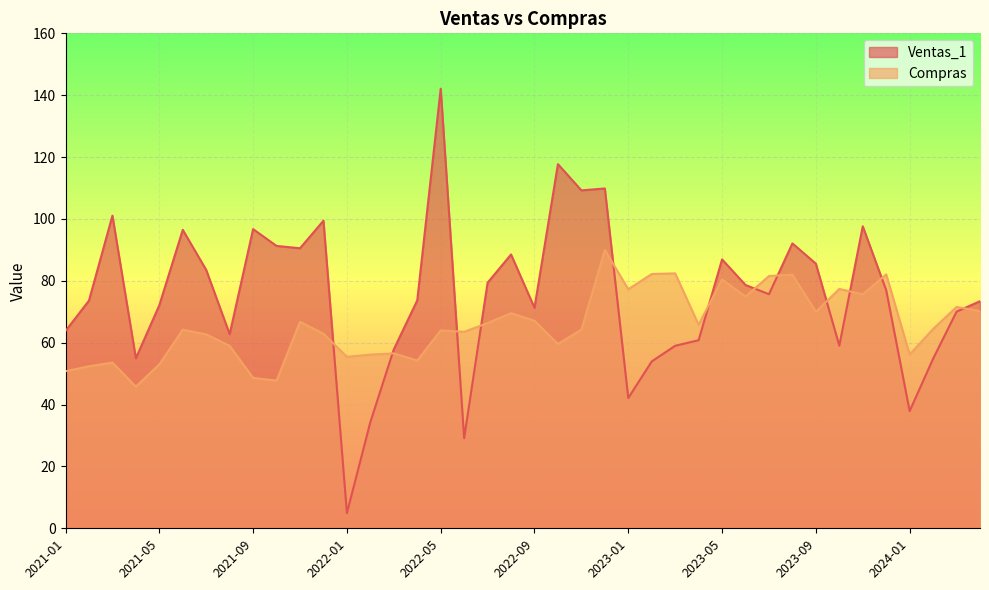

What is the label of the 31st point from the left?

2023-07